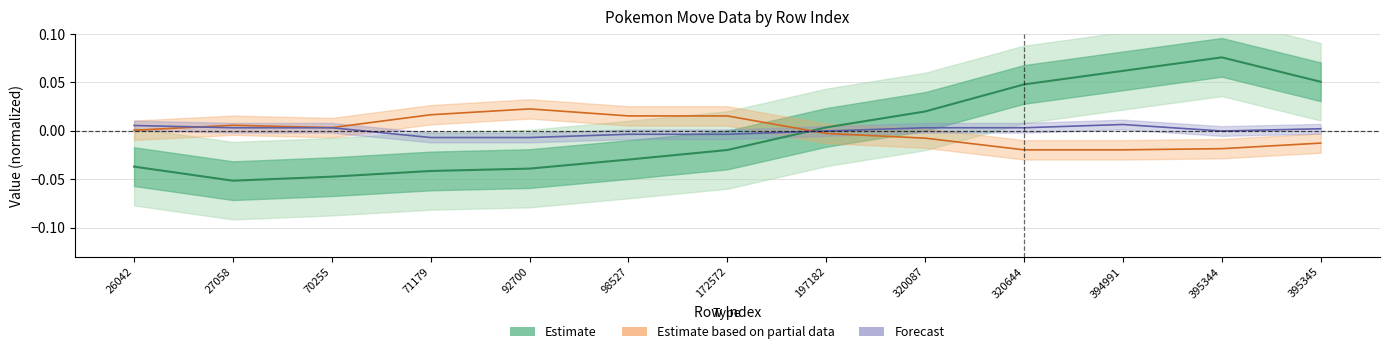

How many times do Estimate and Forecast cross each other?

1